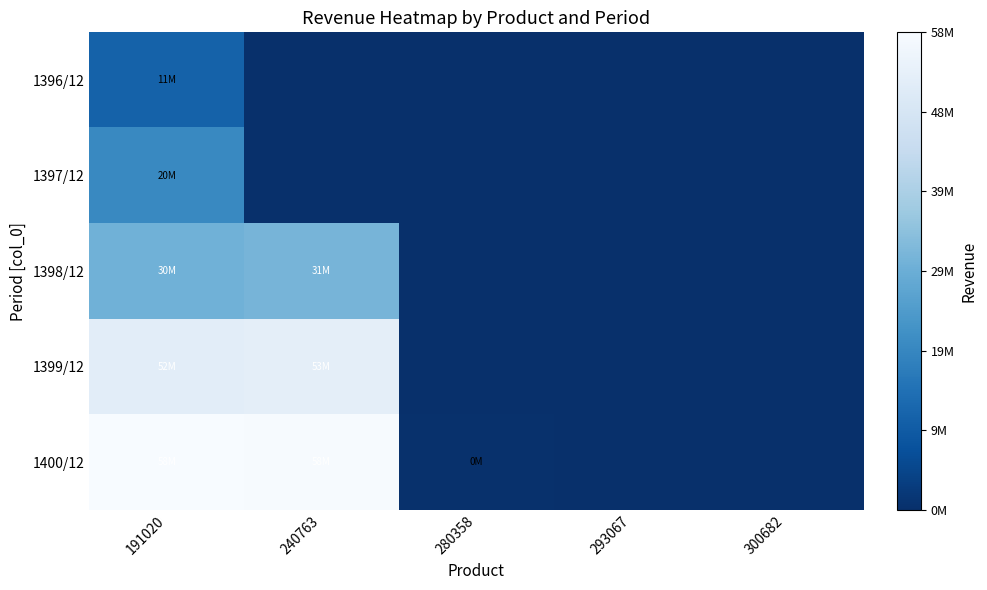

Reading left to right, list all the values displayed in this chart.

1396/12: 191020=11359014	240763=0	280358=0	293067=0	300682=0
1397/12: 191020=20132283	240763=0	280358=0	293067=0	300682=0
1398/12: 191020=30092031	240763=31082237	280358=0	293067=0	300682=0
1399/12: 191020=52787022	240763=53165213	280358=0	293067=0	300682=0
1400/12: 191020=58799839	240763=58500295	280358=299544	293067=0	300682=0